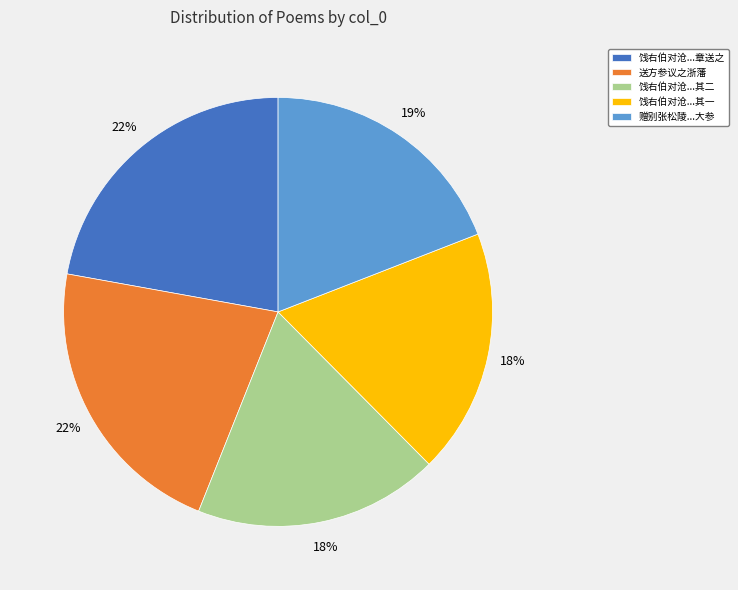

Between 赠别张松陵...大参 and 送方参议之浙藩, which is larger?

送方参议之浙藩